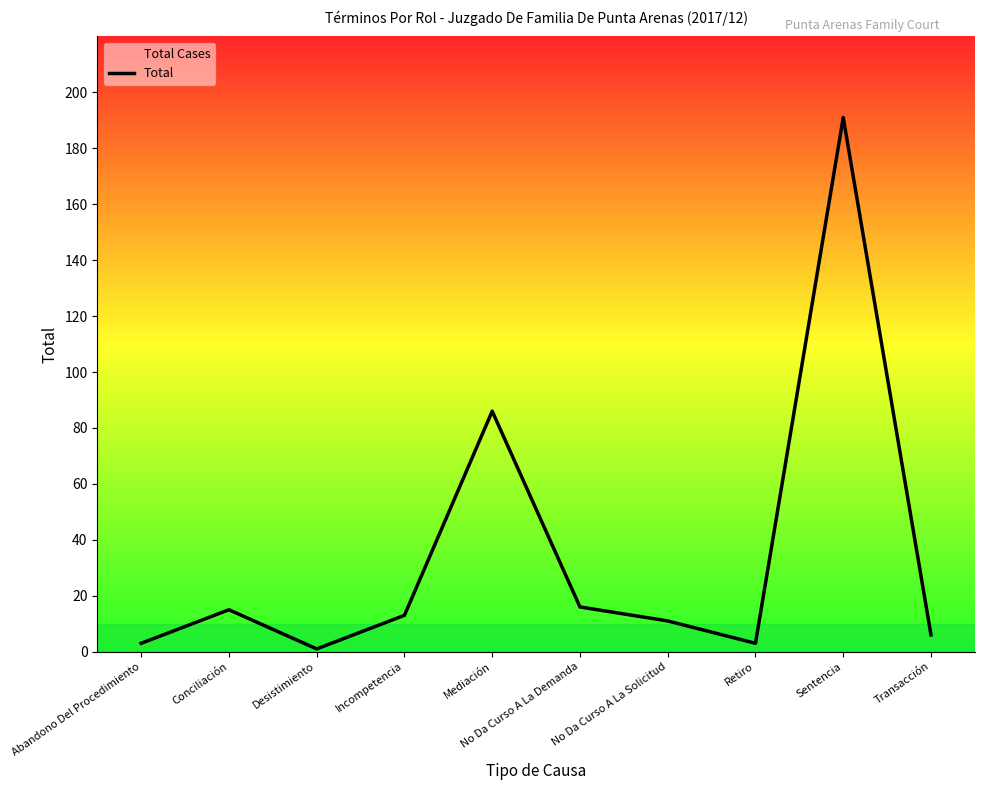

Which category has the lowest value across all series?

Desistimiento